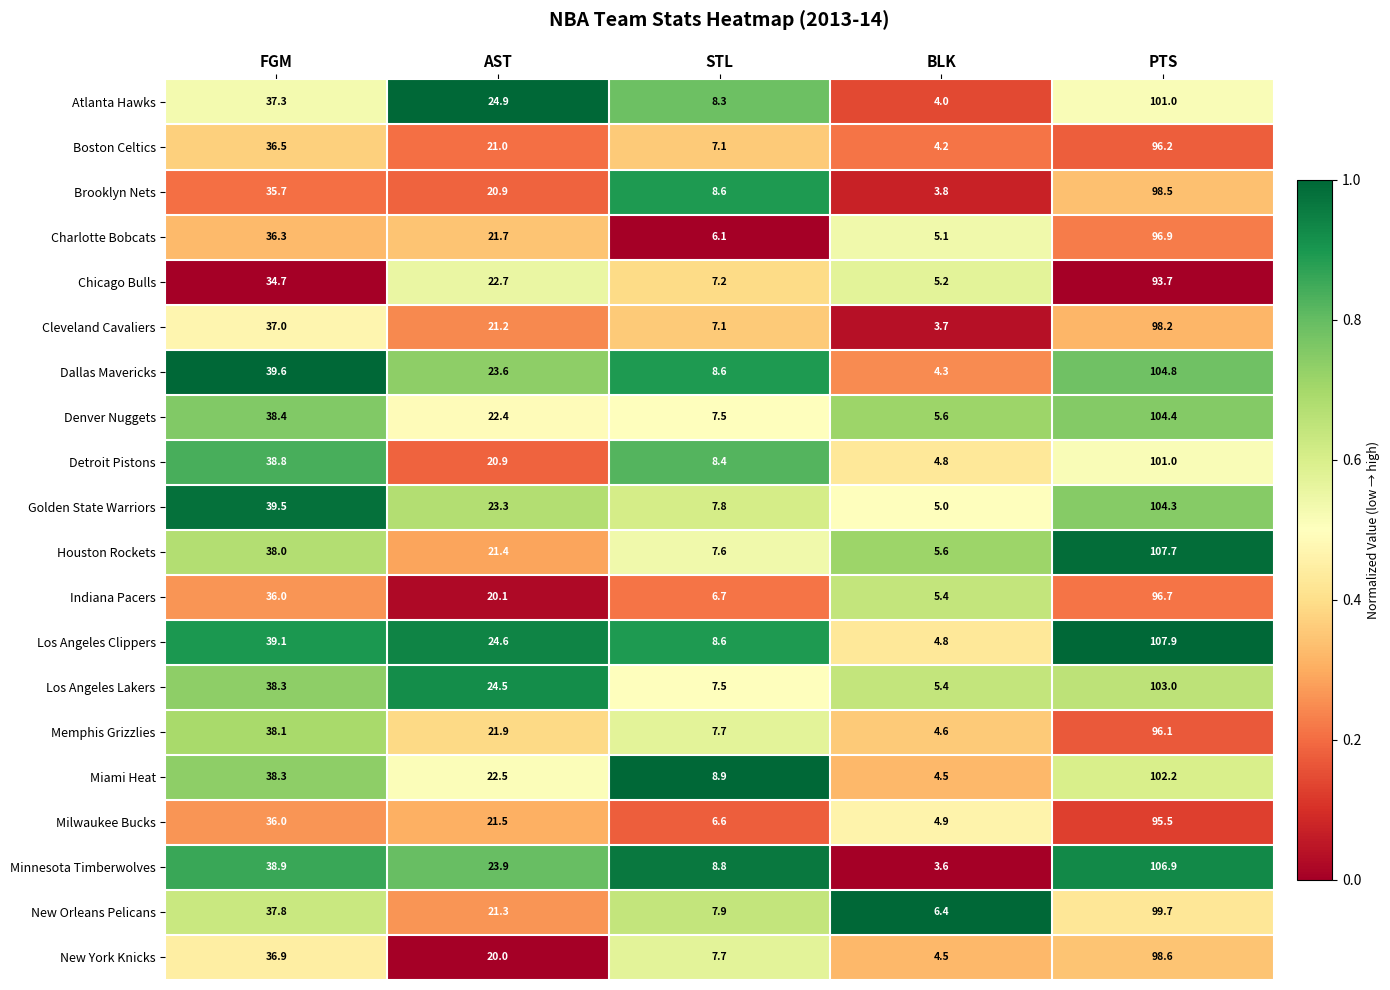

How many distinct data groups are displayed?

20